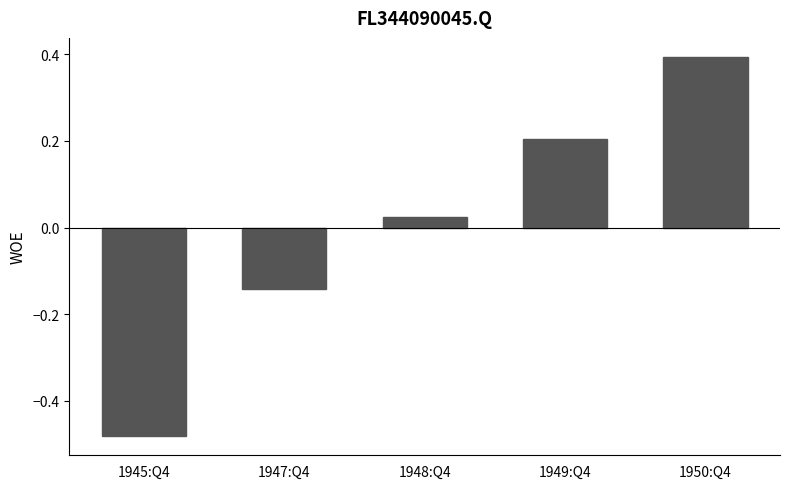

How many values are below 0?

2